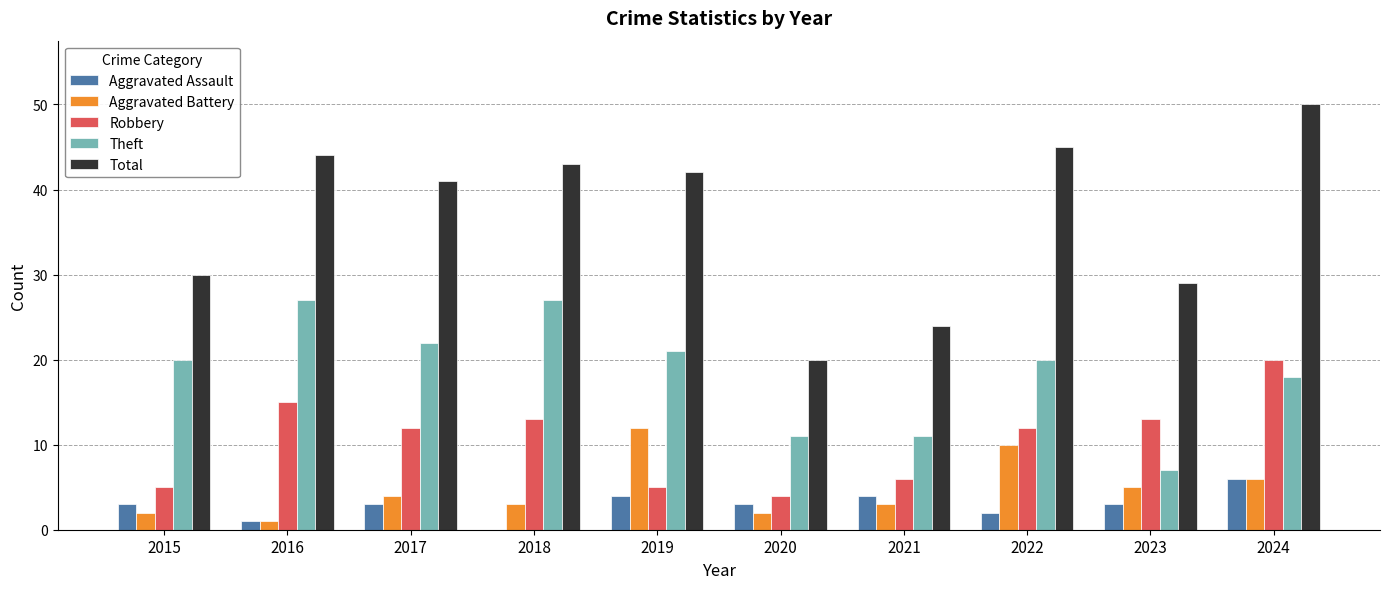

What value does the Aggravated Assault series have at 2017?

3